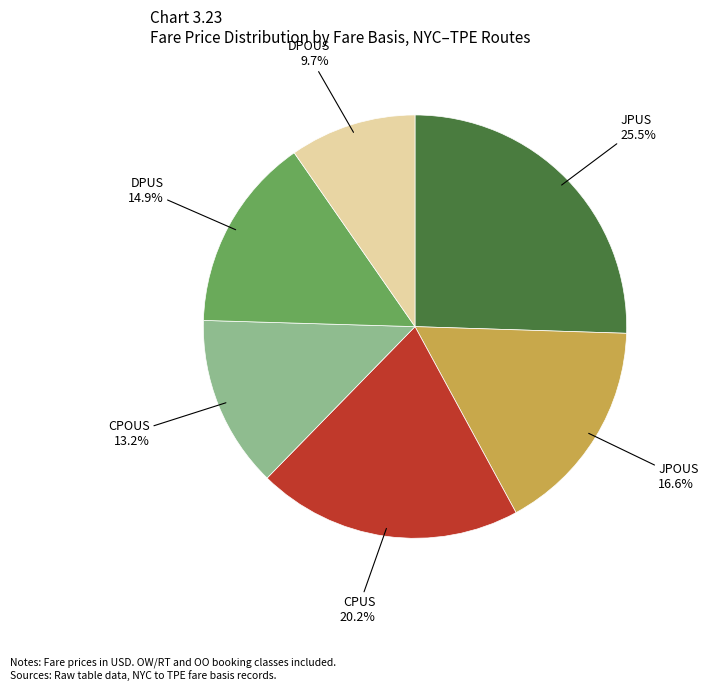

Is DPOUS the majority of the pie?

No